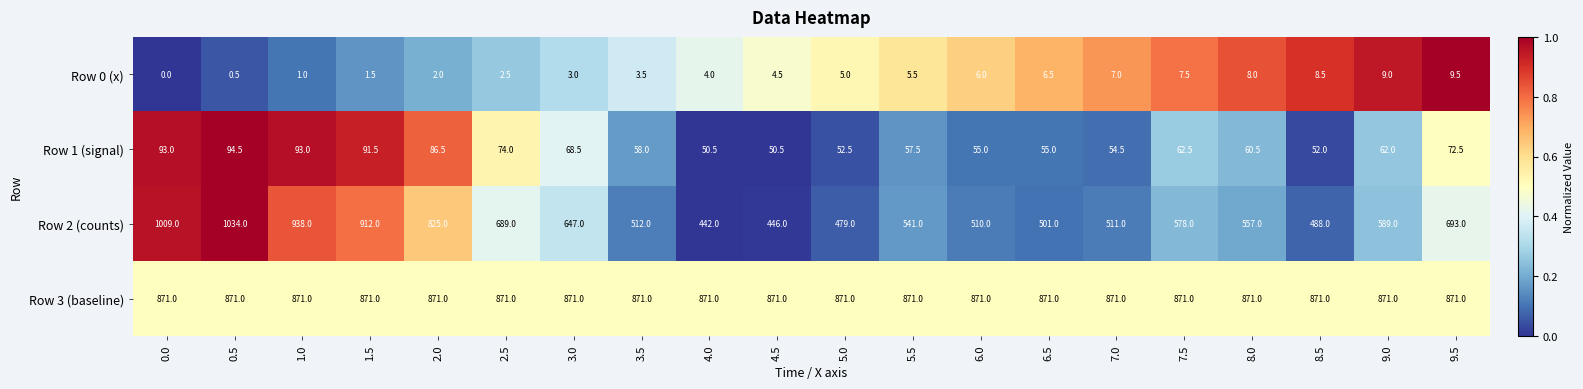

The value of Row 0 (x) at 0.5 is 0.5. True or false?

True